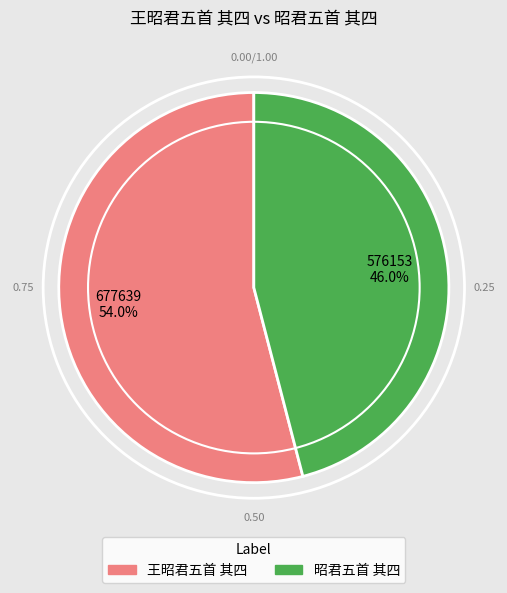

Is it true that 昭君五首 其四 is 35% of the pie?

False